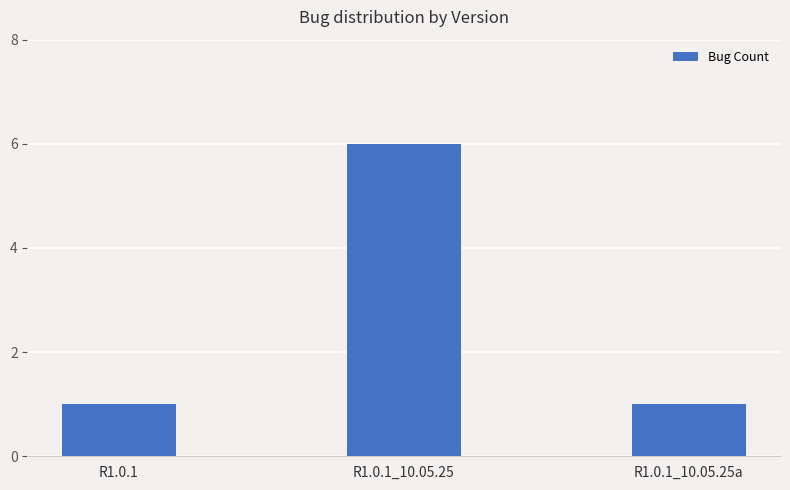

What is the average value?

3